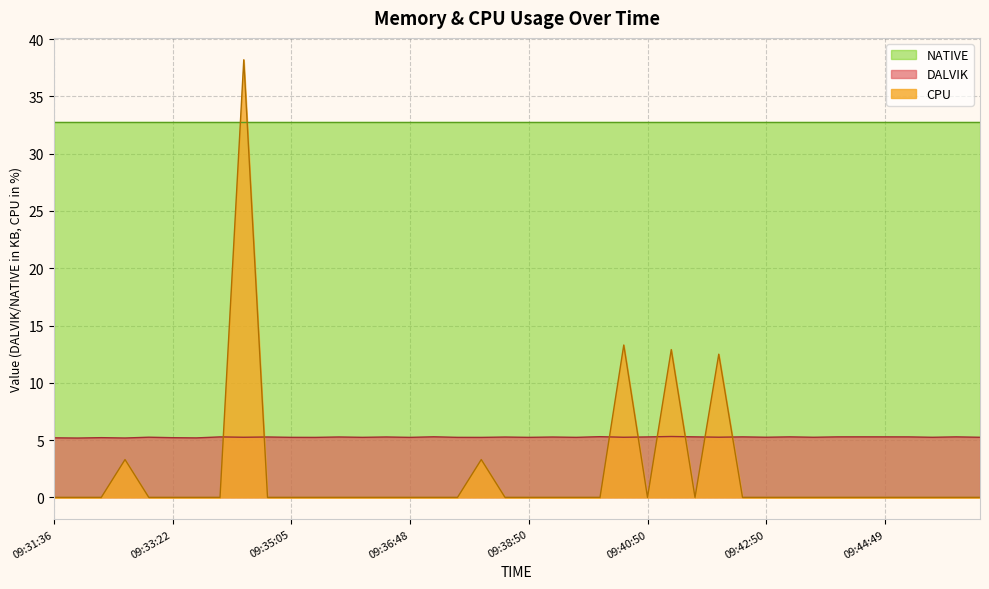

Count the DALVIK values in the range 5 to 6.

40